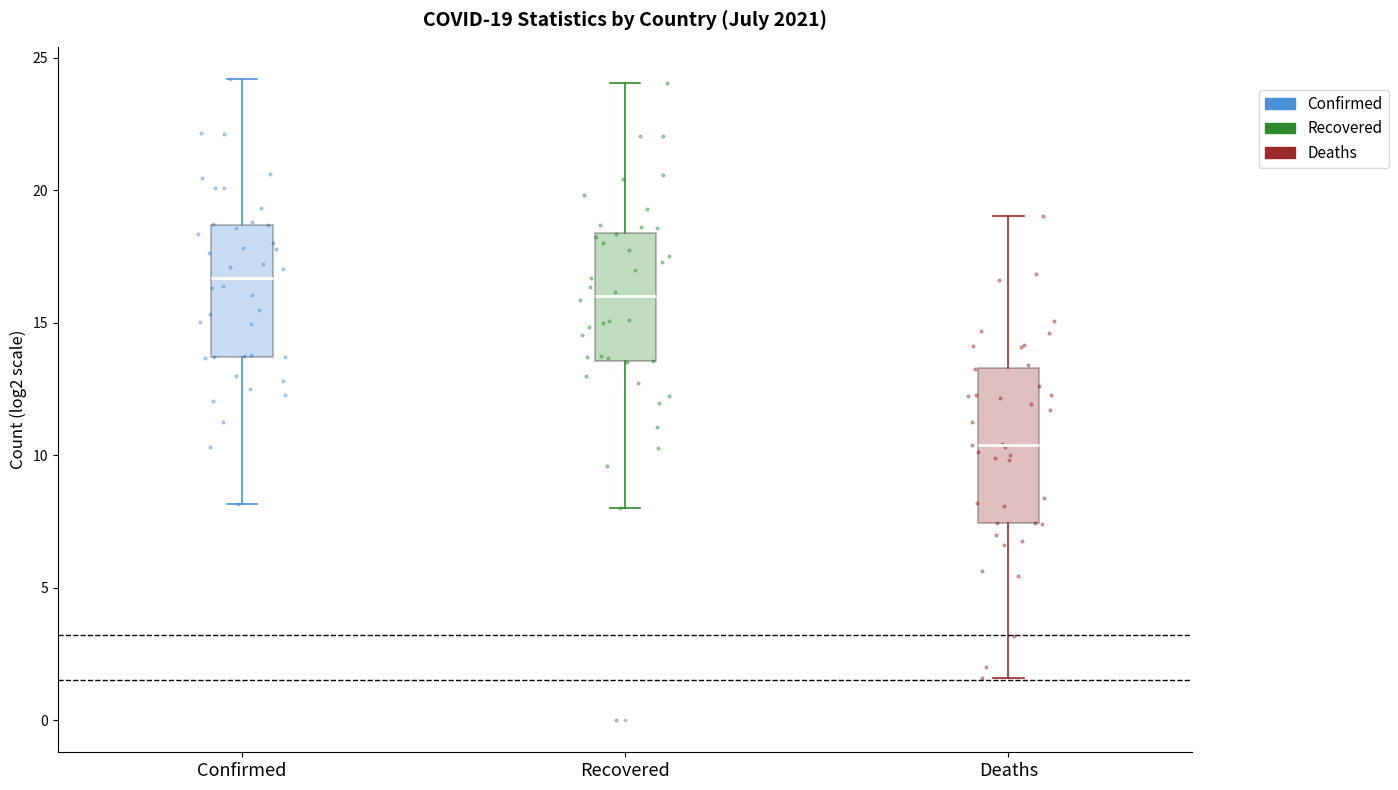

Which box's median line is the lowest?

Deaths